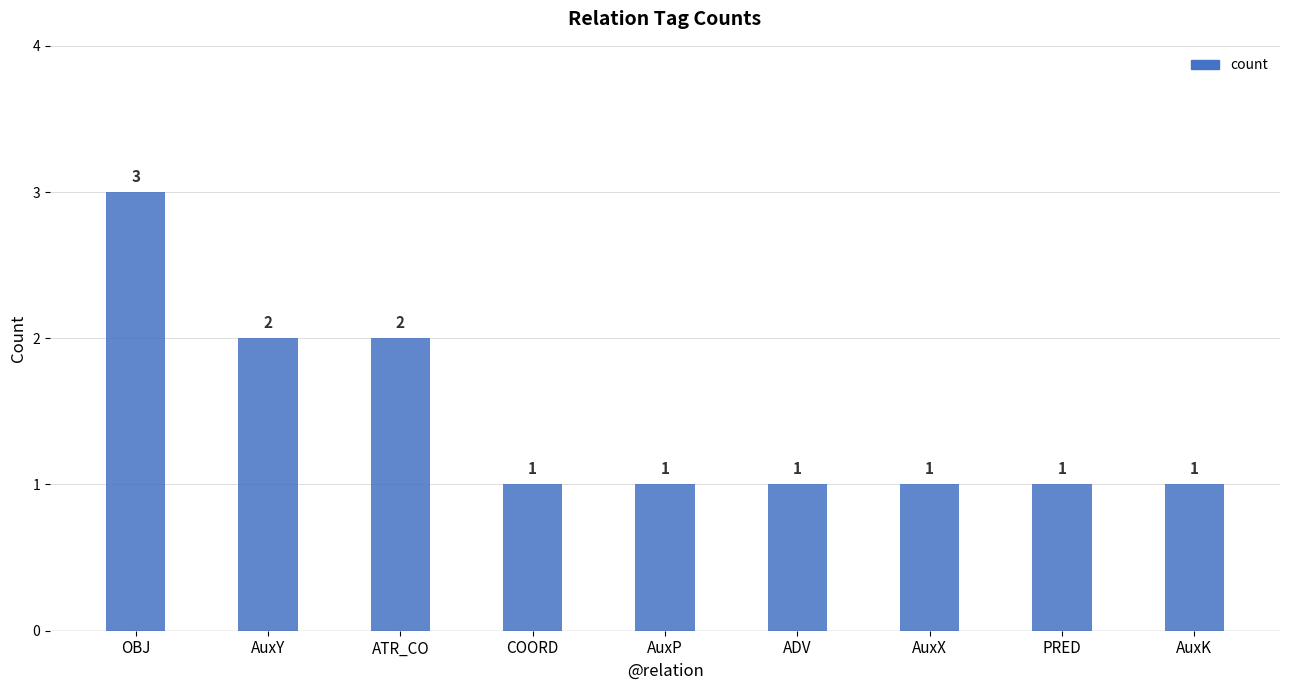

What is the maximum value shown in the chart?

3